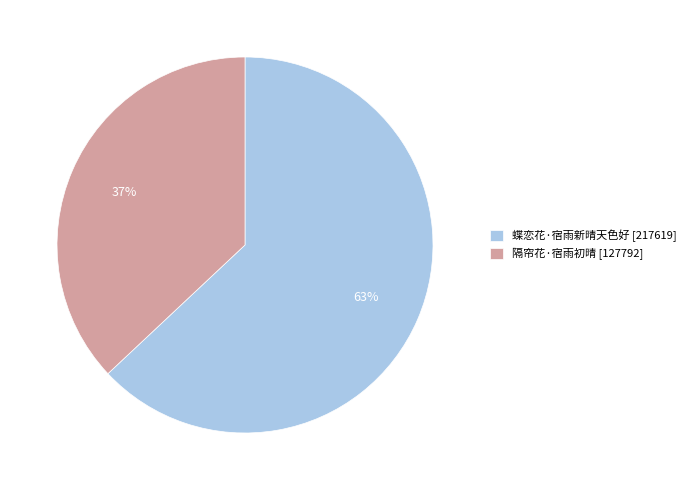

To the nearest percent, what is the combined percentage of 蝶恋花·宿雨新晴天色好 and 隔帘花·宿雨初晴?

100%